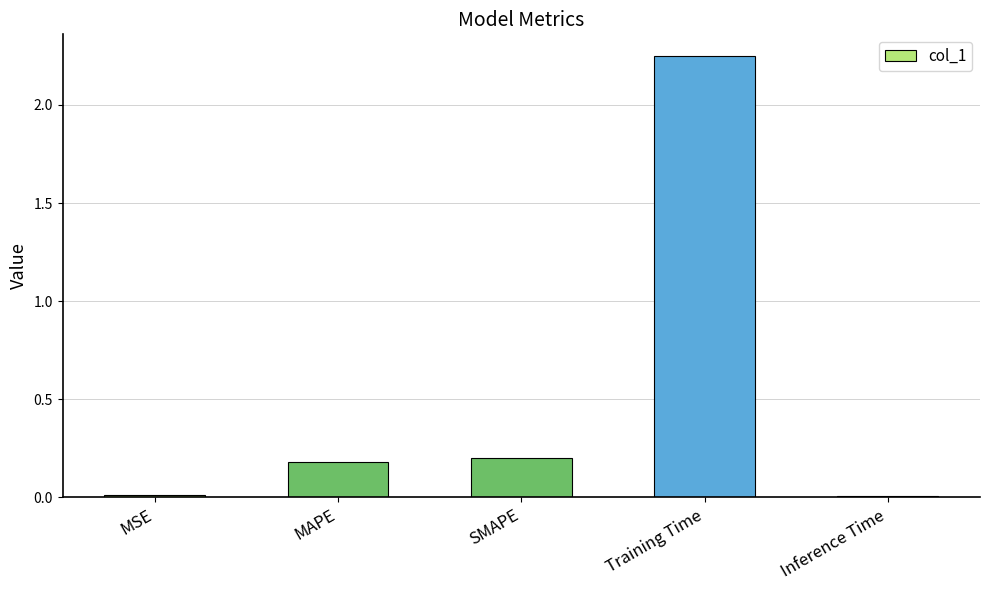

What is the label of the 1st bar from the left?

MSE